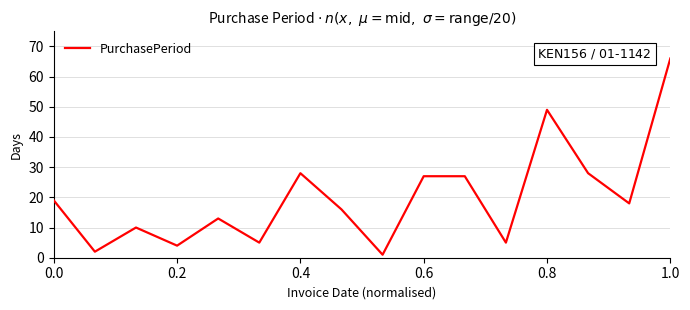

What is the maximum value shown in the chart?

66